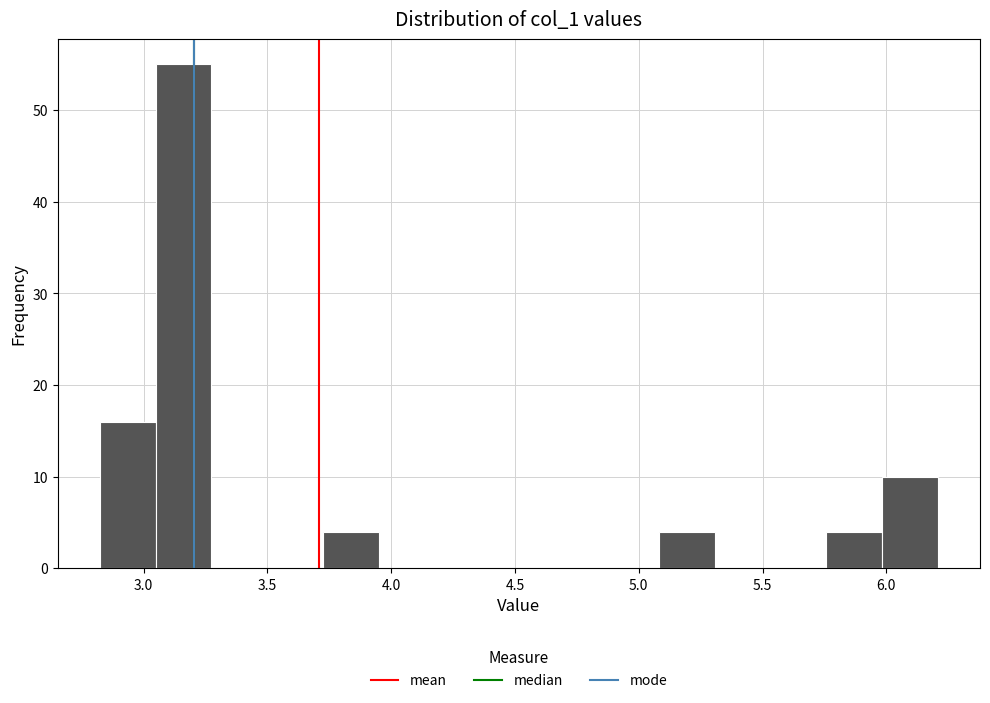

How tall is the bar that spans 6.00 to 6.20 on the x-axis? Neither the bar edges nor the heights are printed on the chart, so give them approximately, as read against the axes.

10